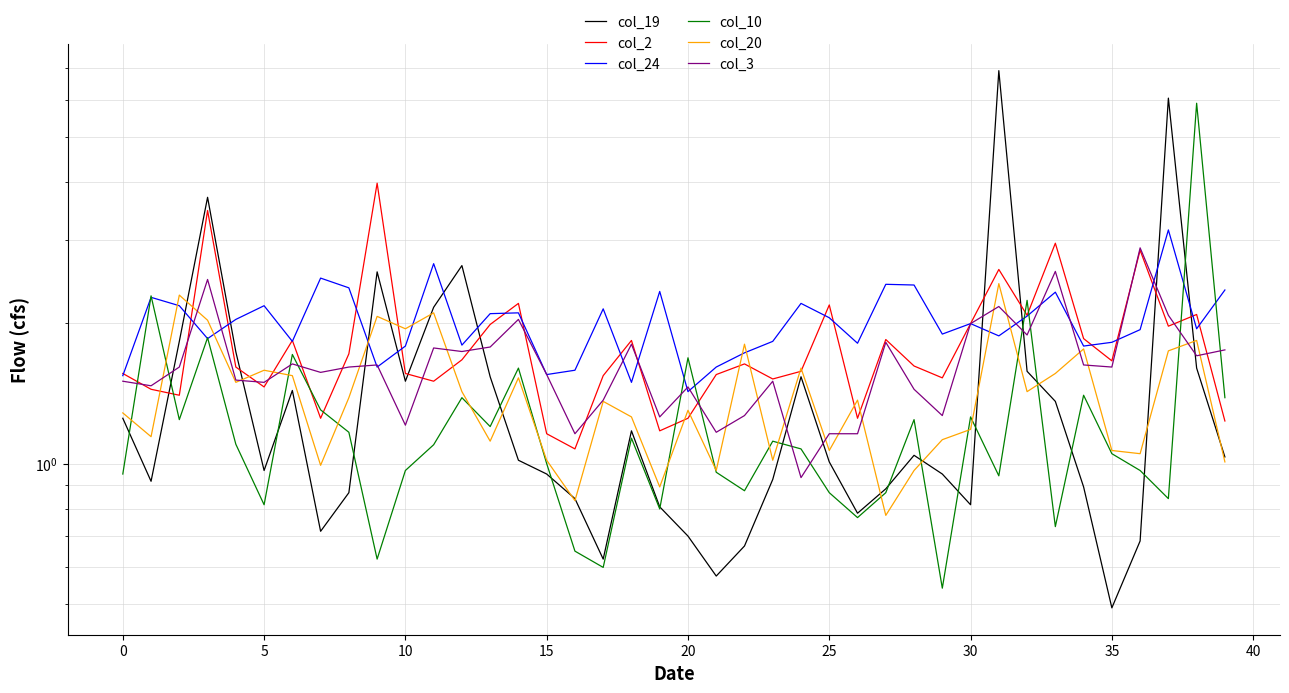

What are all the series names shown in the legend?

col_19, col_2, col_24, col_10, col_20, col_3